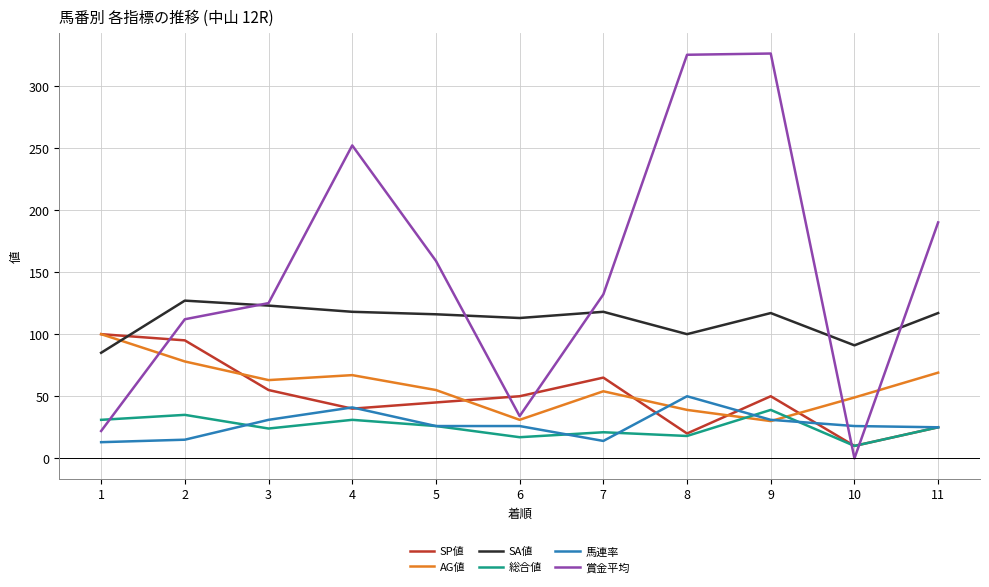

How many distinct data groups are displayed?

6